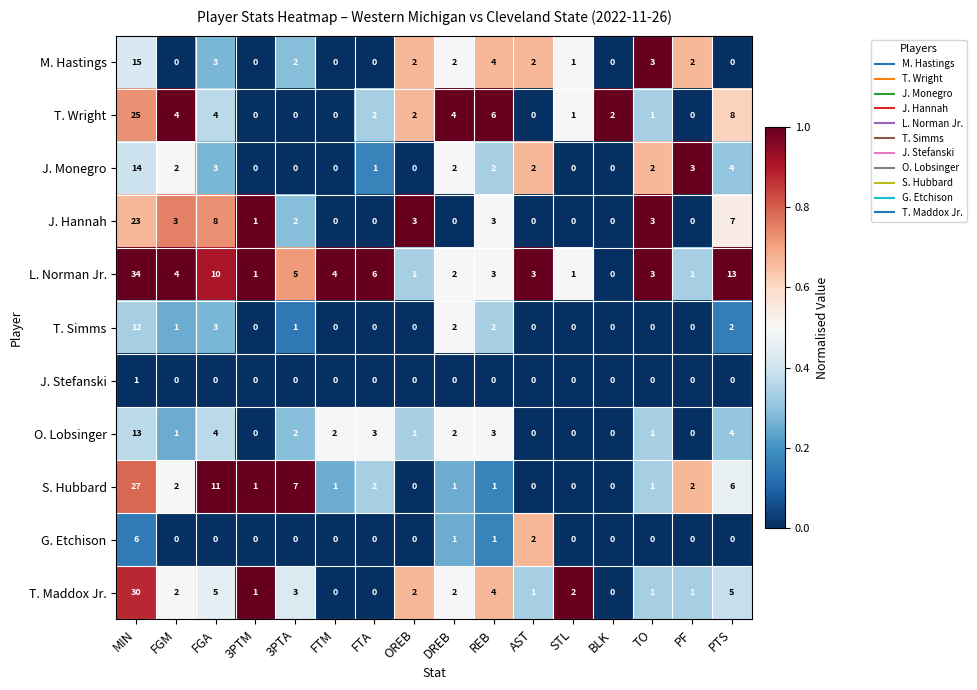

Which series has the largest total across all categories?

L. Norman Jr.